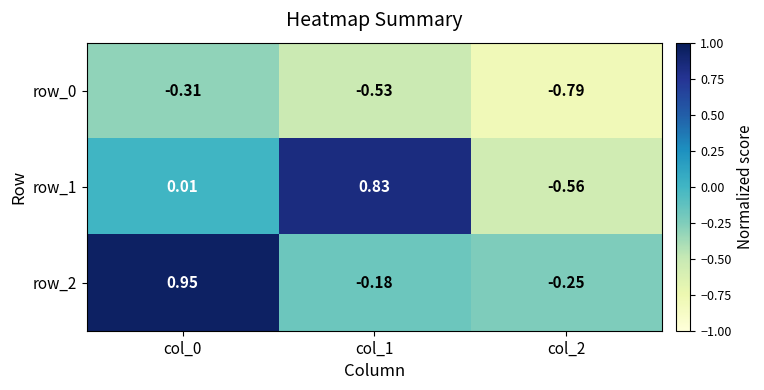

Between col_0 and col_1, which series saw the biggest shift?

row_2